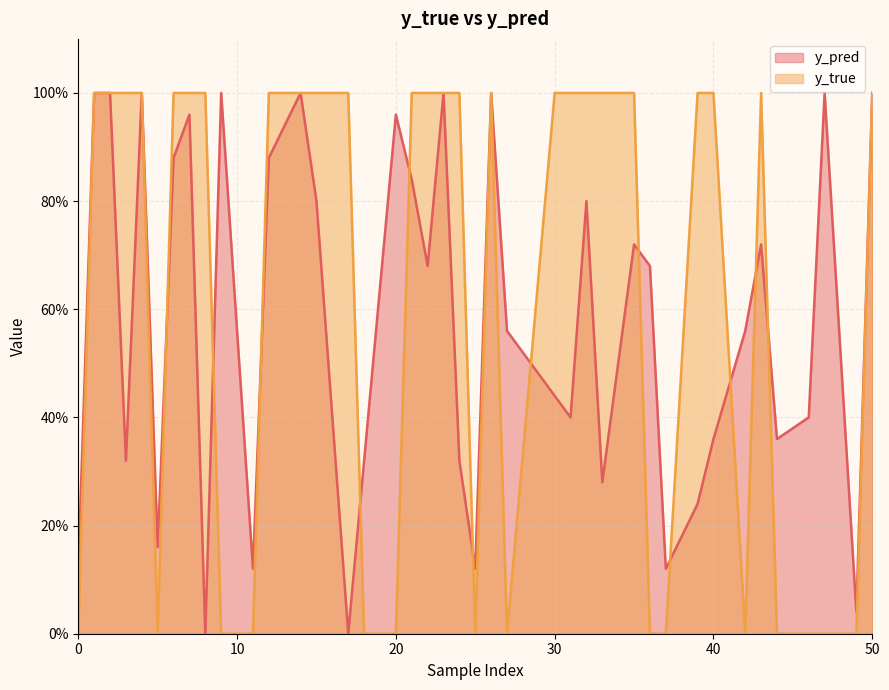

Which category has the lowest value in the y_pred series?

17